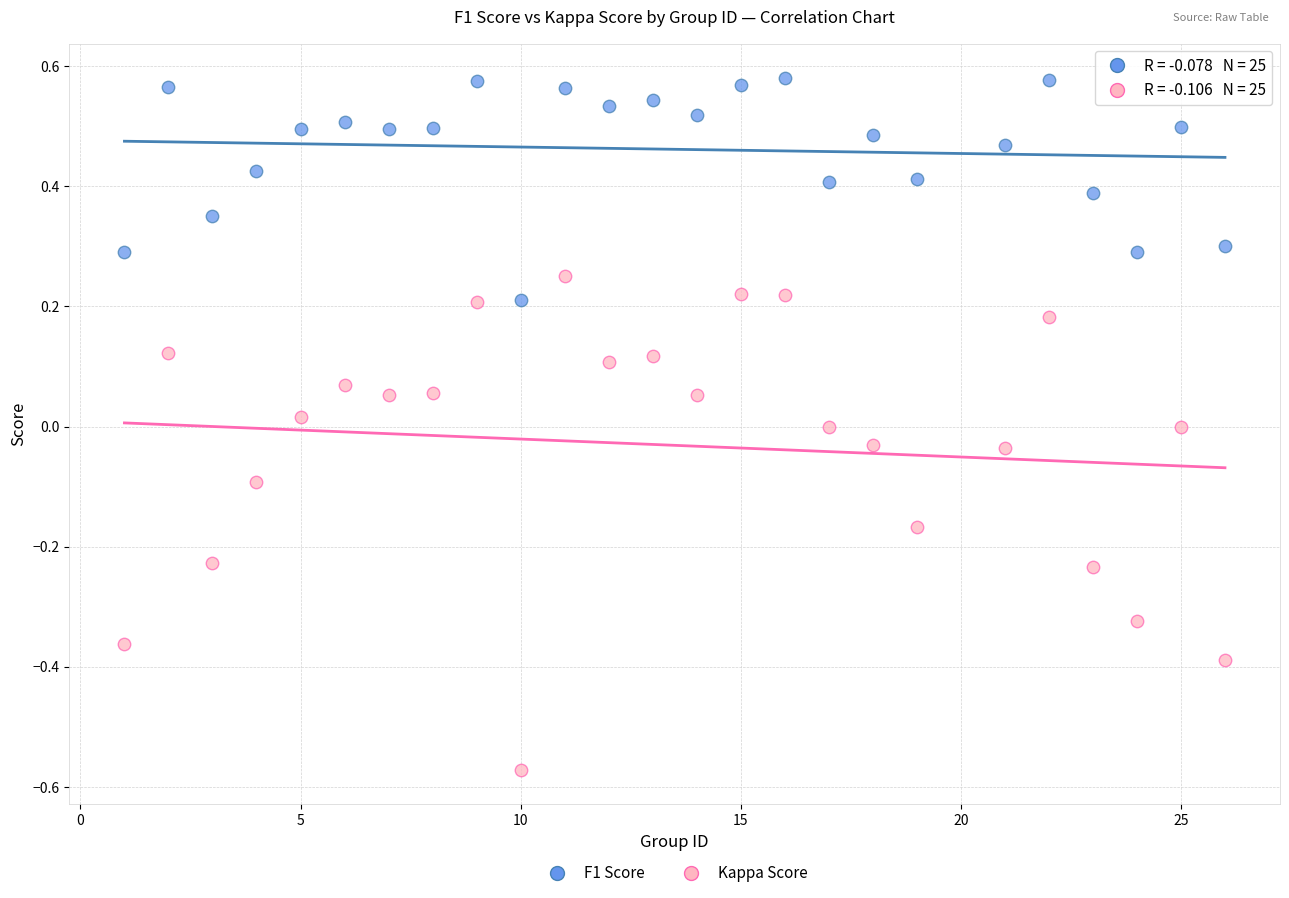

What is the X range (max minus min) for the scatter plot?

25.0